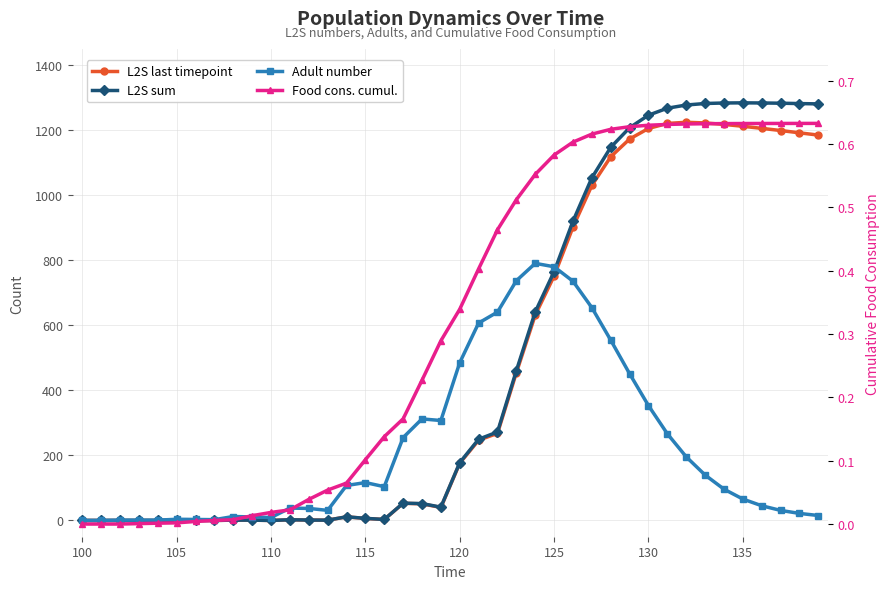

True or false: Adult number and L2S sum intersect in this chart.

True